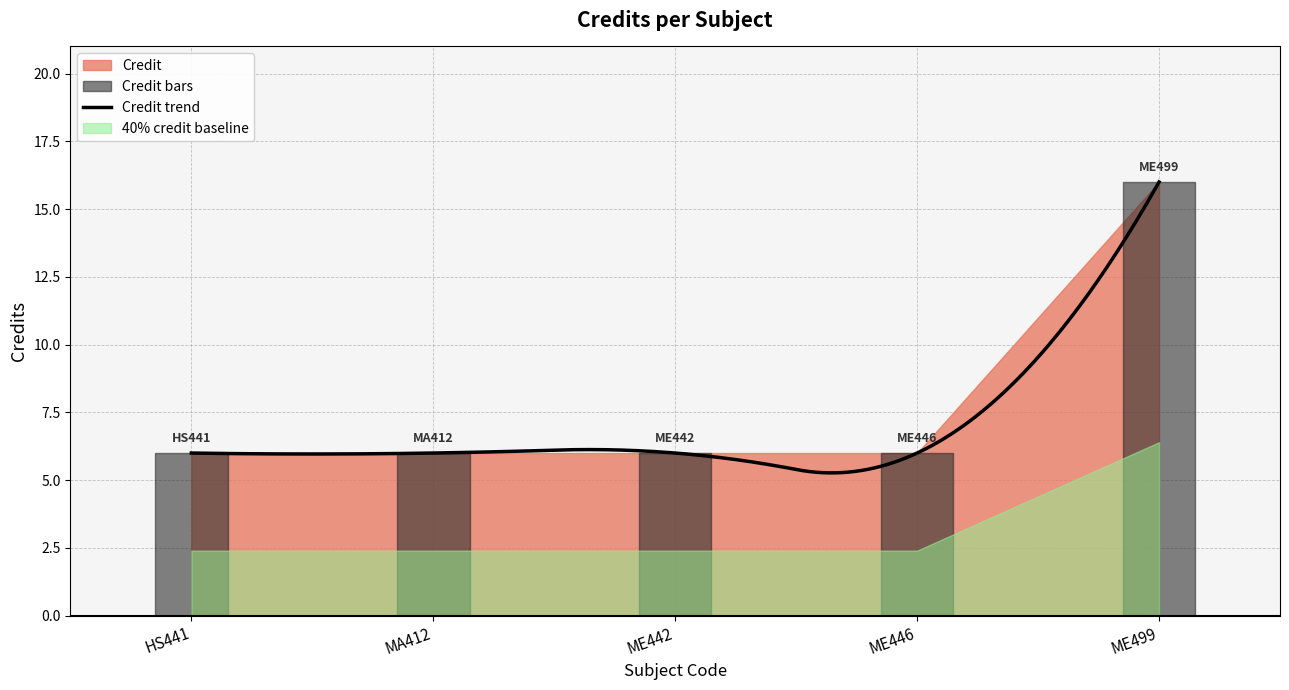

Between ME442 and ME446, which is larger?

ME442